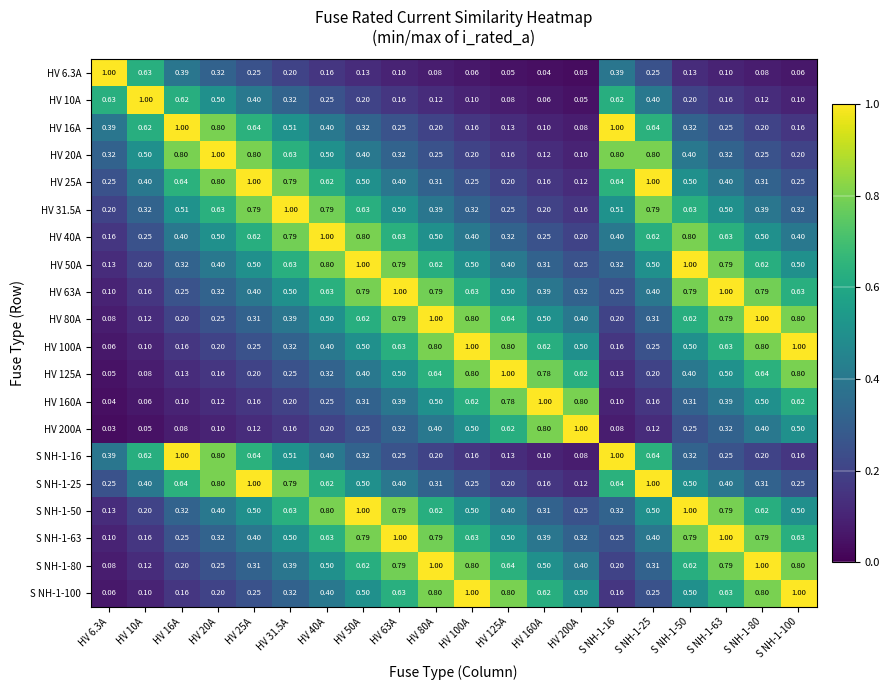

At which category is the sum across all series the highest?

HV 63A